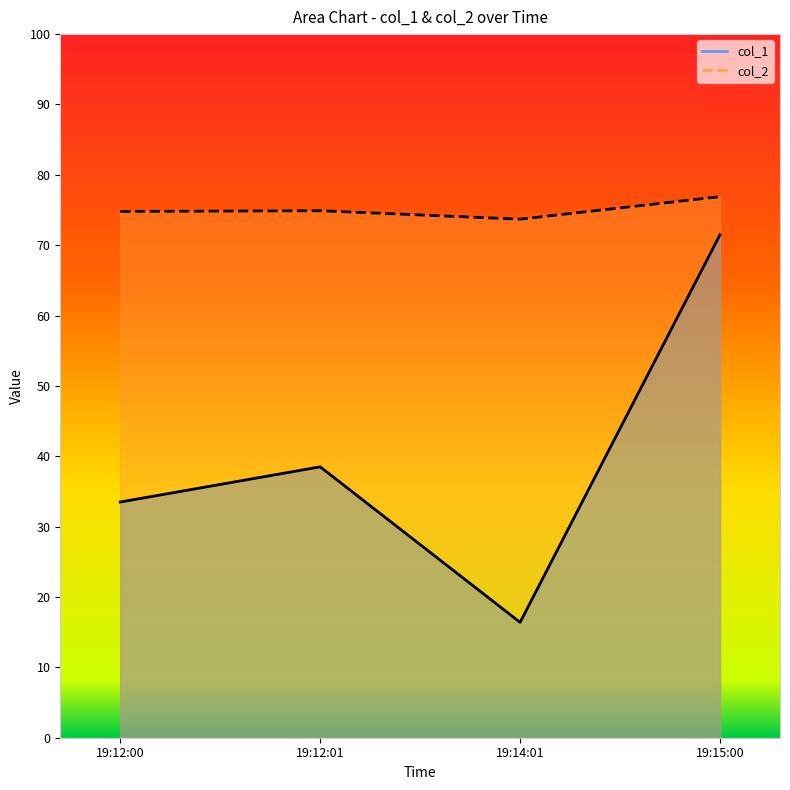

What is the average value of the col_2 series?

75.1